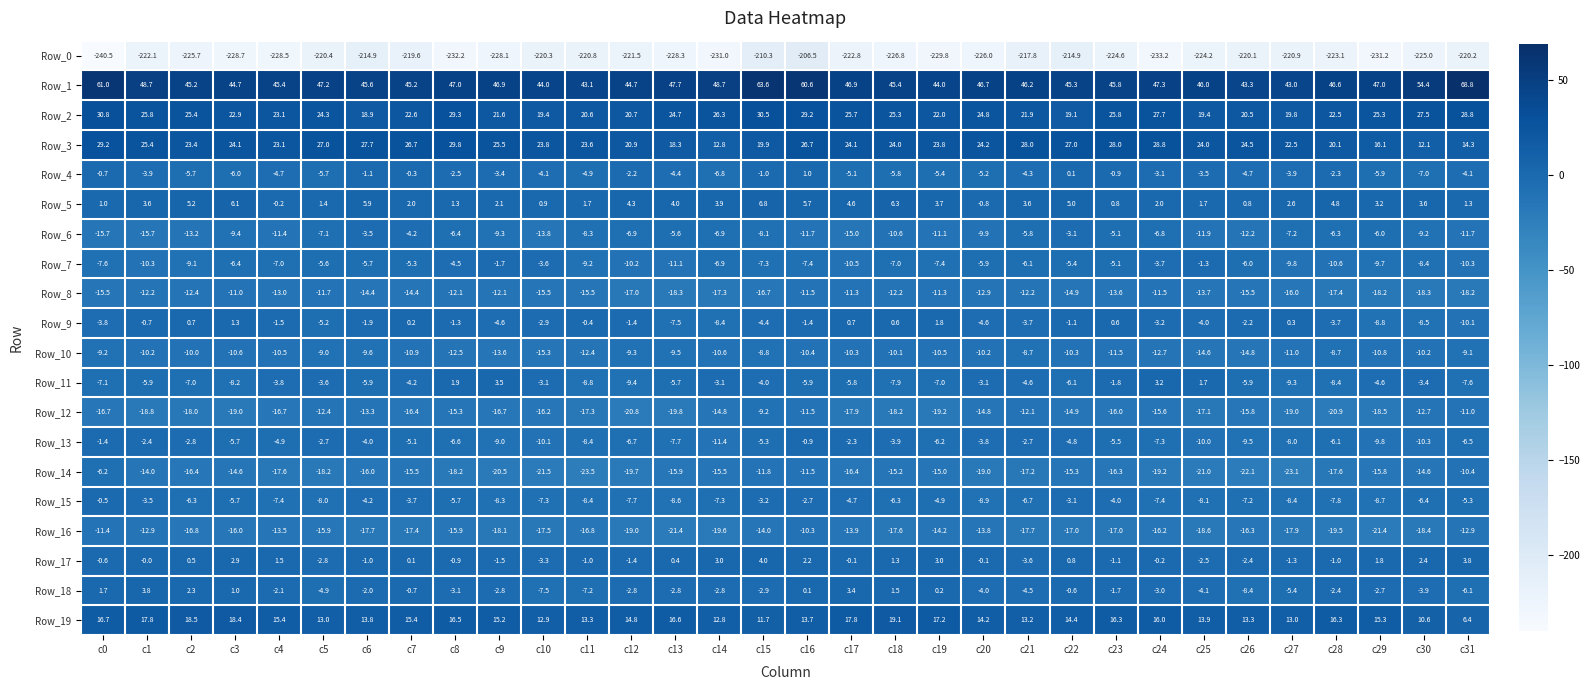

What is the minimum value for Row_6?

-15.7